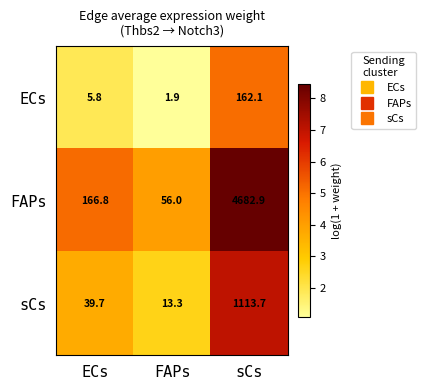

List the series in order of their peak value, lowest first.

ECs, sCs, FAPs